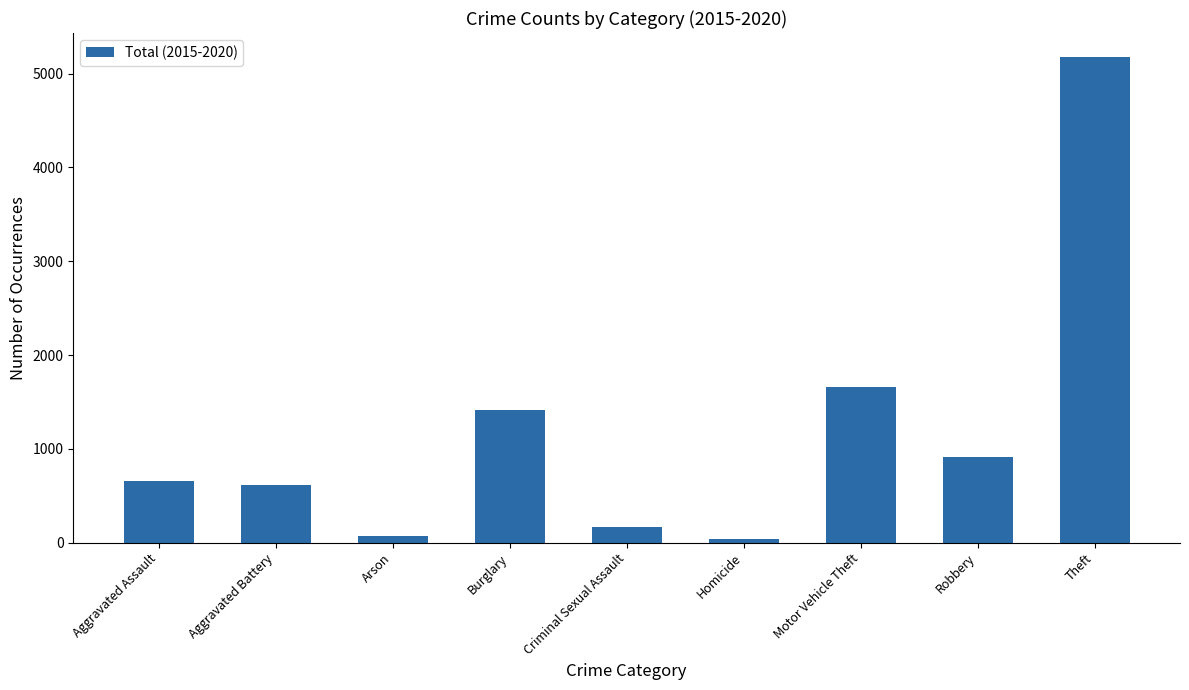

Where is the data nearest to the value 2608?

Motor Vehicle Theft